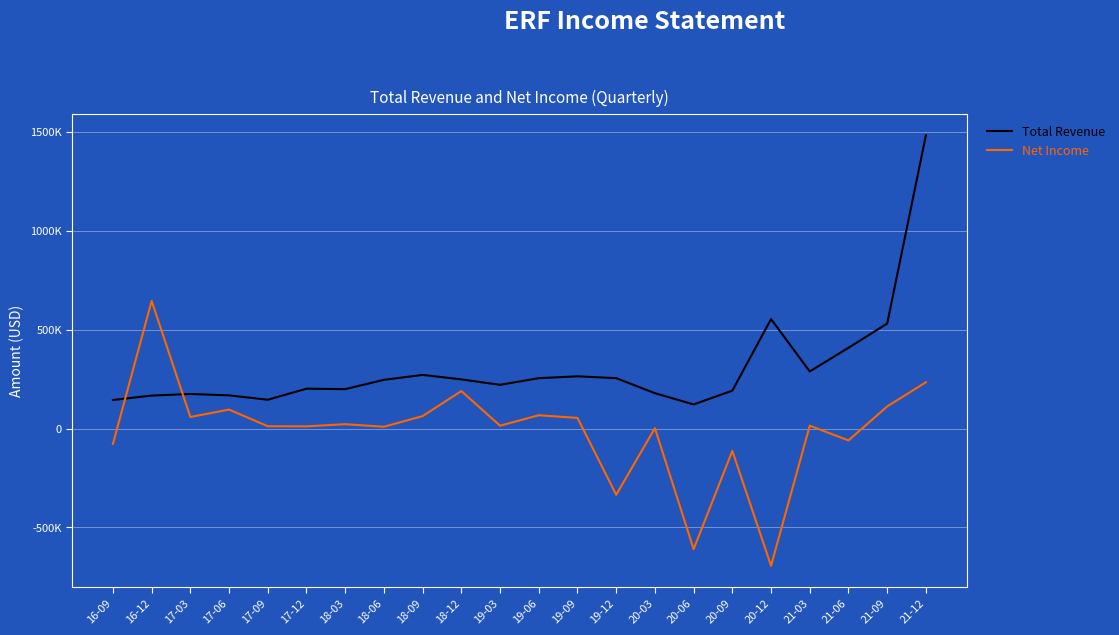

At which category does Net Income reach its first local valley?

17-03